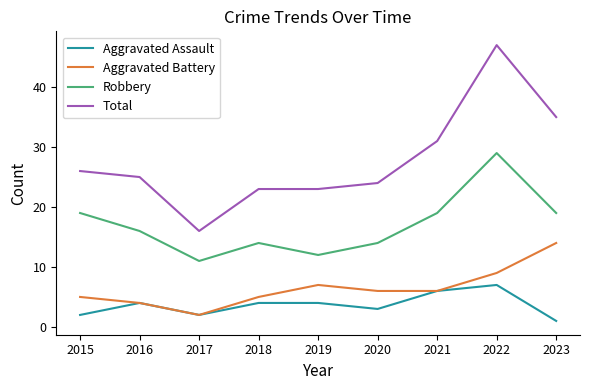

True or false: Robbery and Aggravated Assault intersect in this chart.

False